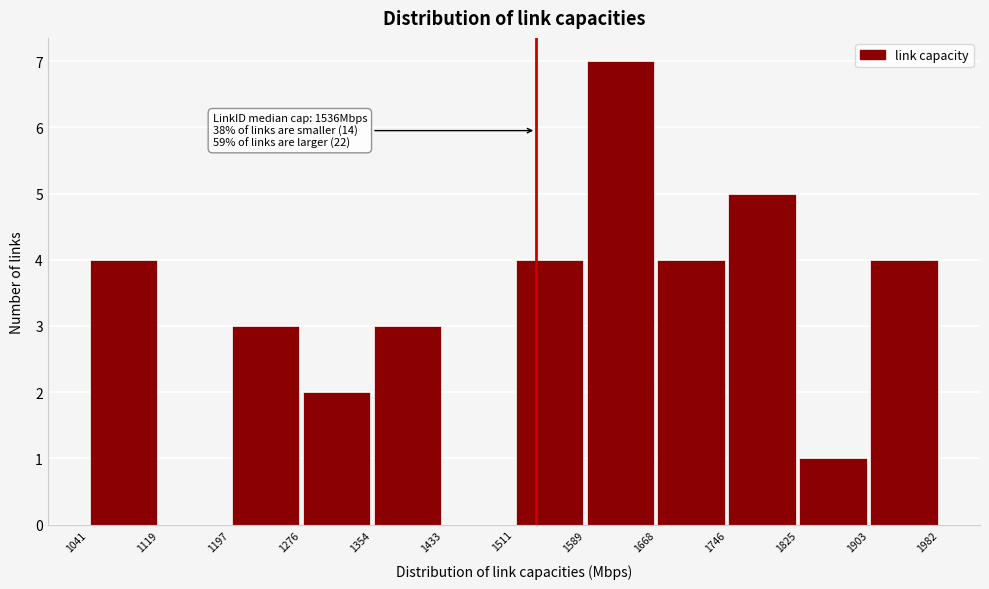

Which range on the x-axis has the tallest bar?

1589 to 1668